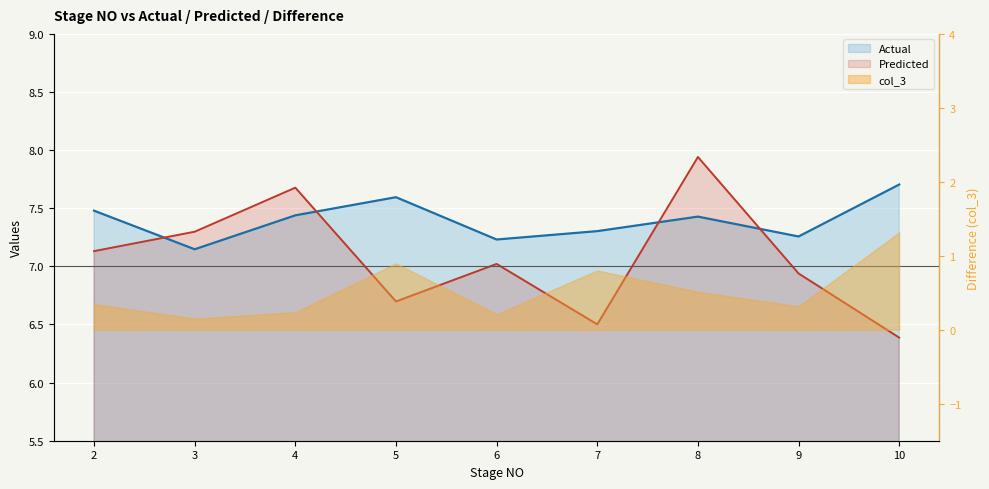

Where do Predicted and Actual first cross each other?

2 and 3